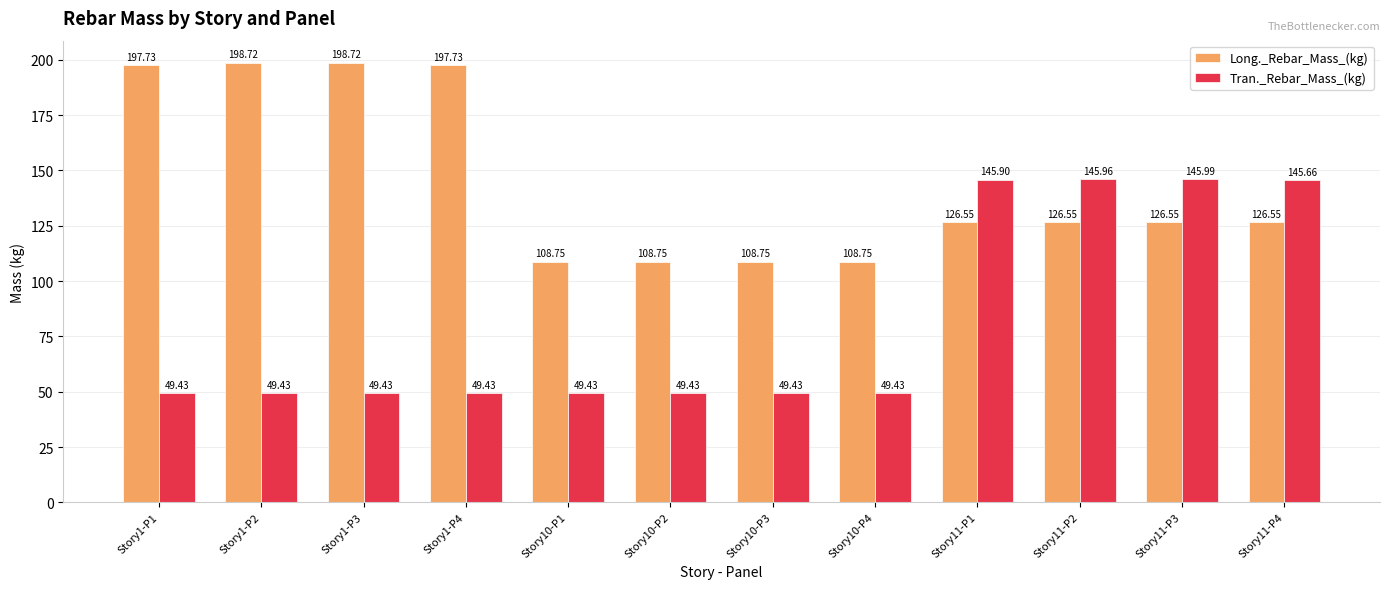

What is the label of the 2nd bar from the right?

Story11-P3